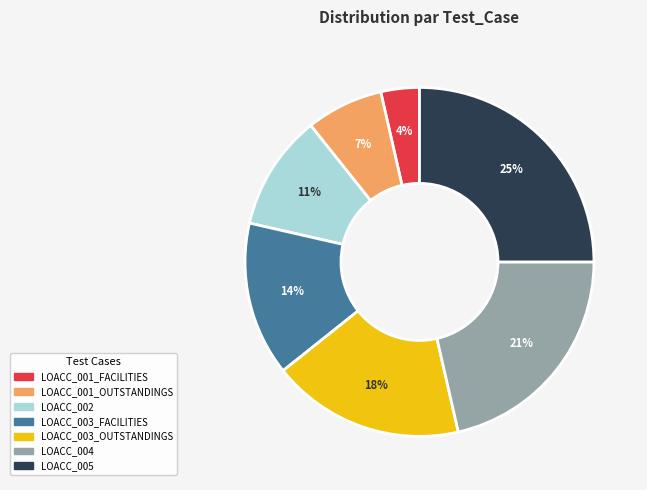

Is it true that LOACC_003_OUTSTANDINGS is 31% of the pie?

False